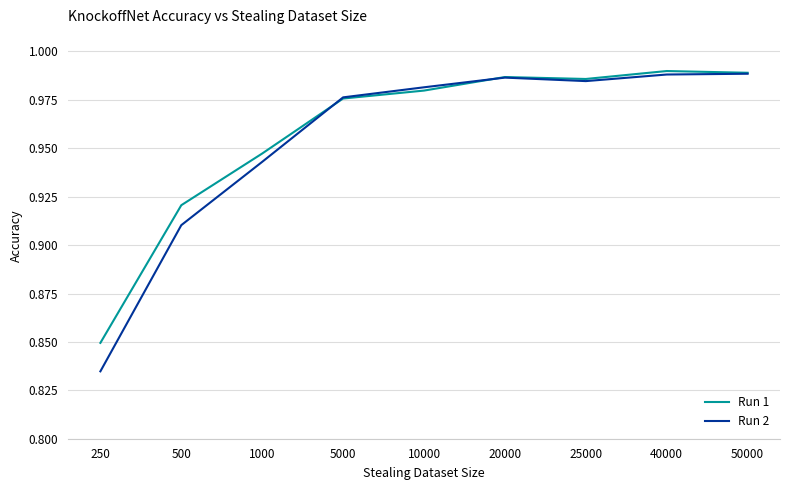

What is the total value across all series at 20000?

2.0